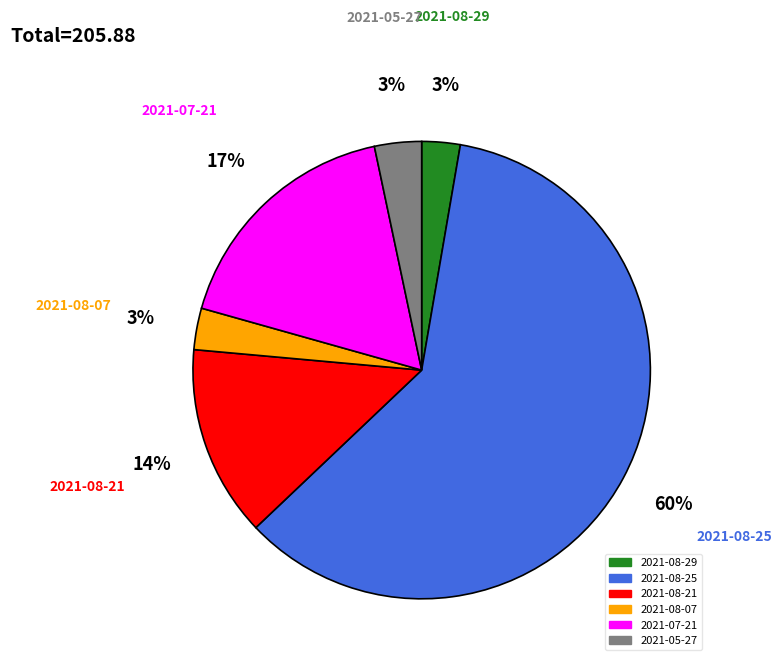

Approximately how many times larger is the value at 2021-08-21 compared to 2021-07-21?

0.8